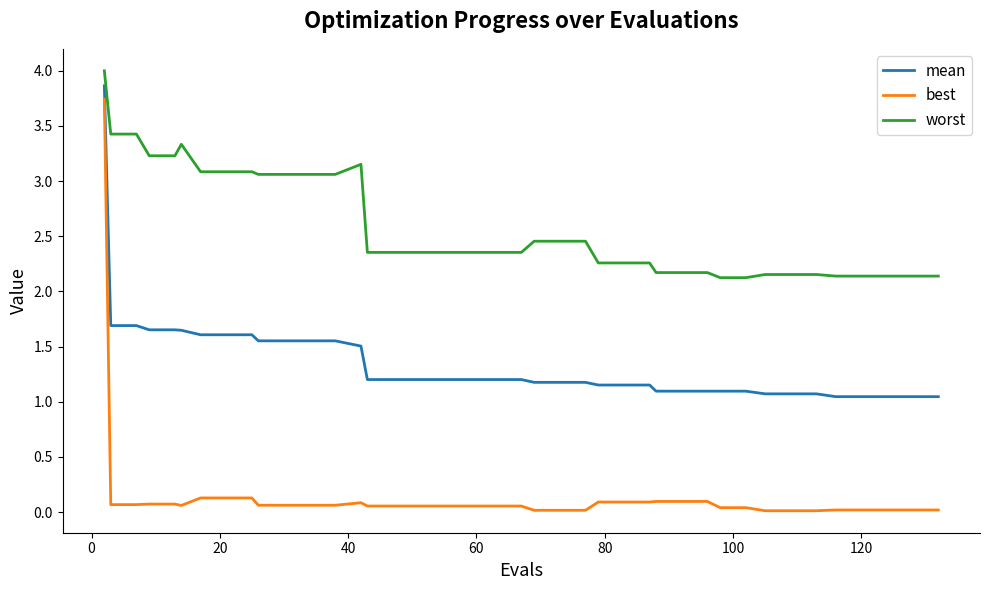

Which series has the largest range (max minus min)?

best